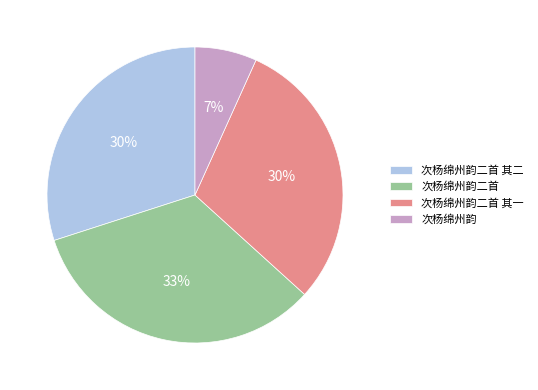

Between 次杨绵州韵二首 其二 and 次杨绵州韵, which is larger?

次杨绵州韵二首 其二